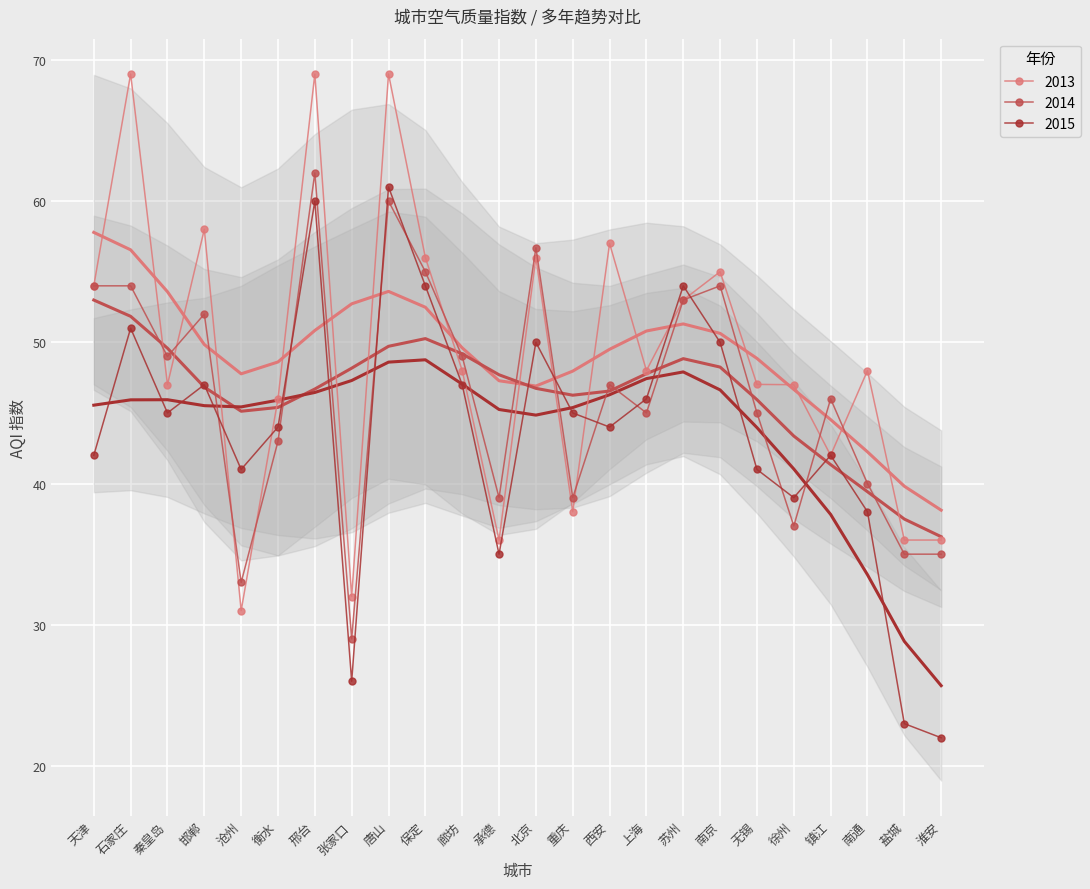

Between which two adjacent categories do 2015 and 2014 first intersect?

邯郸 and 沧州